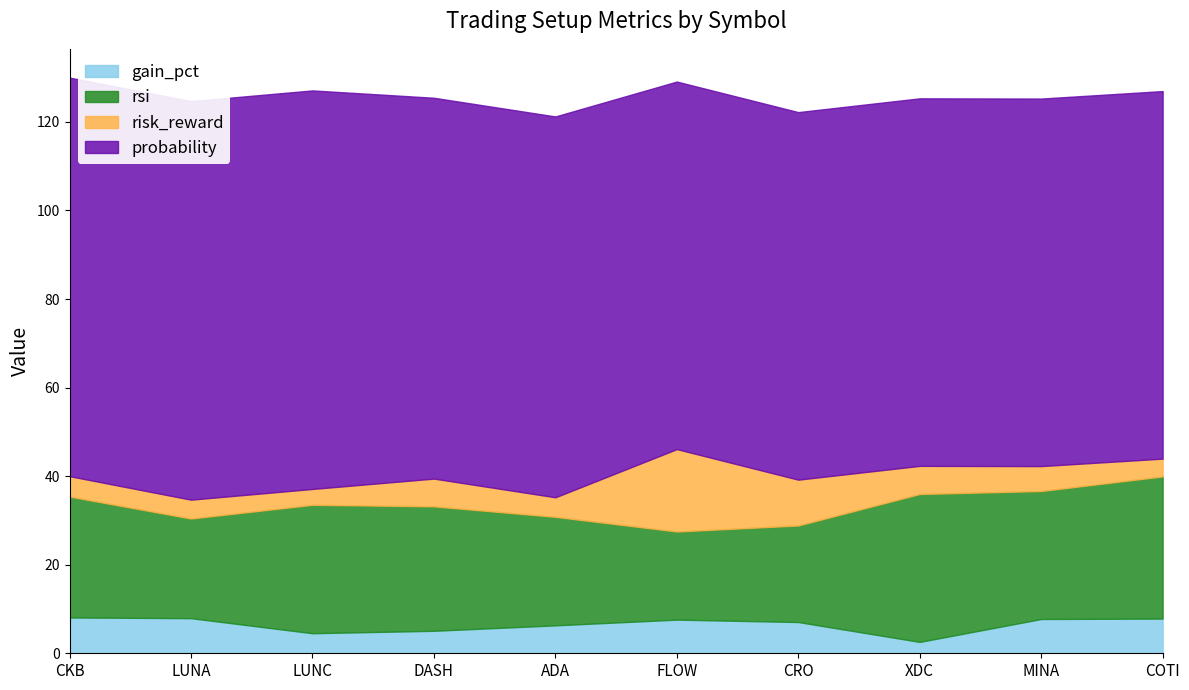

Which category has the highest value in the probability series?

CKB